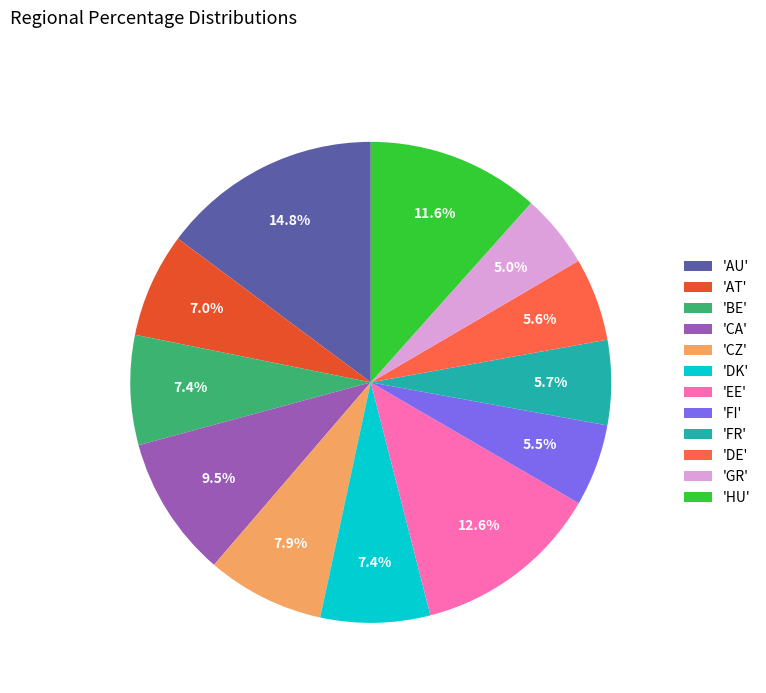

How many slices are in this pie chart?

12